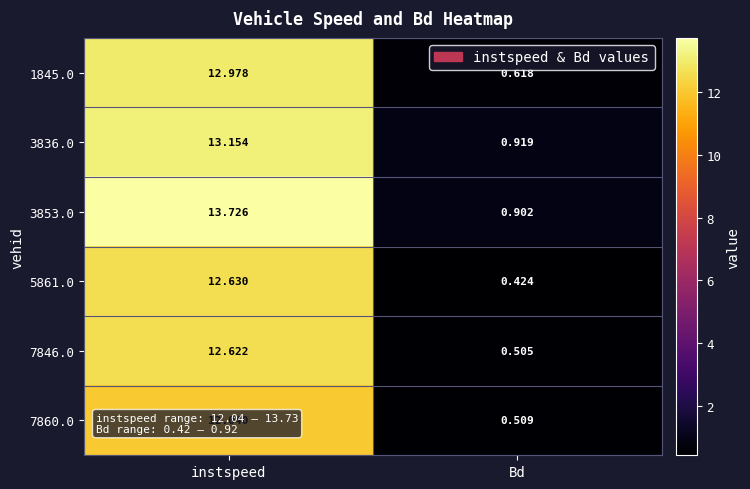

Which label corresponds to the largest value in the chart?

instspeed